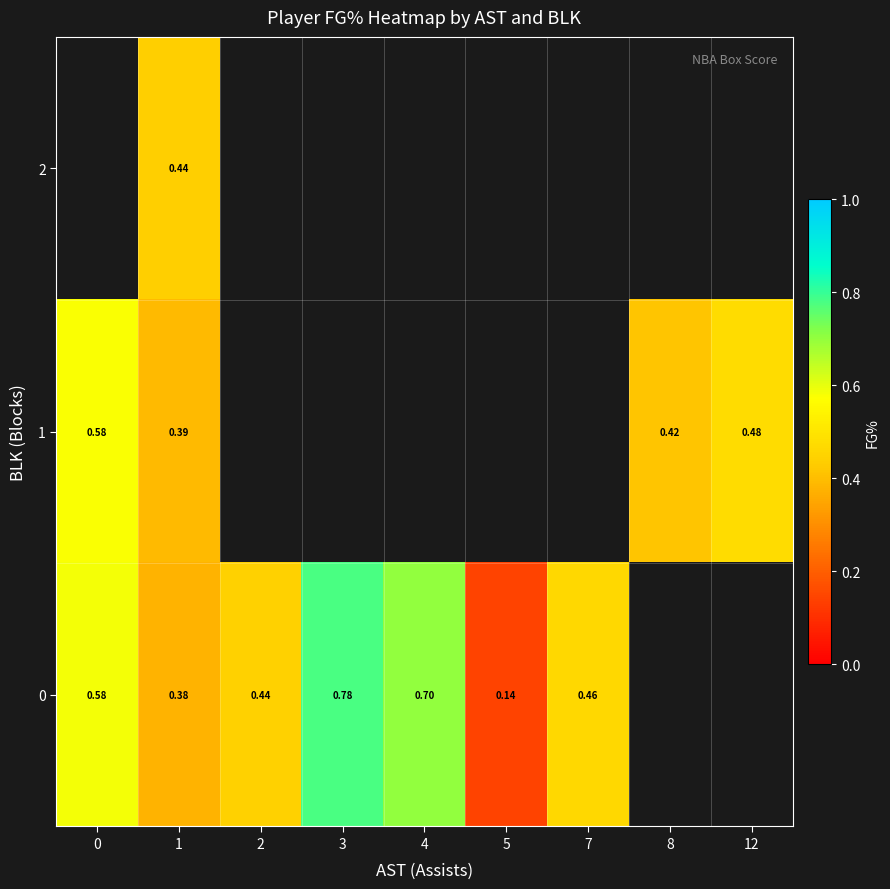

Count the row_2 values in the range 0 to 1.

7